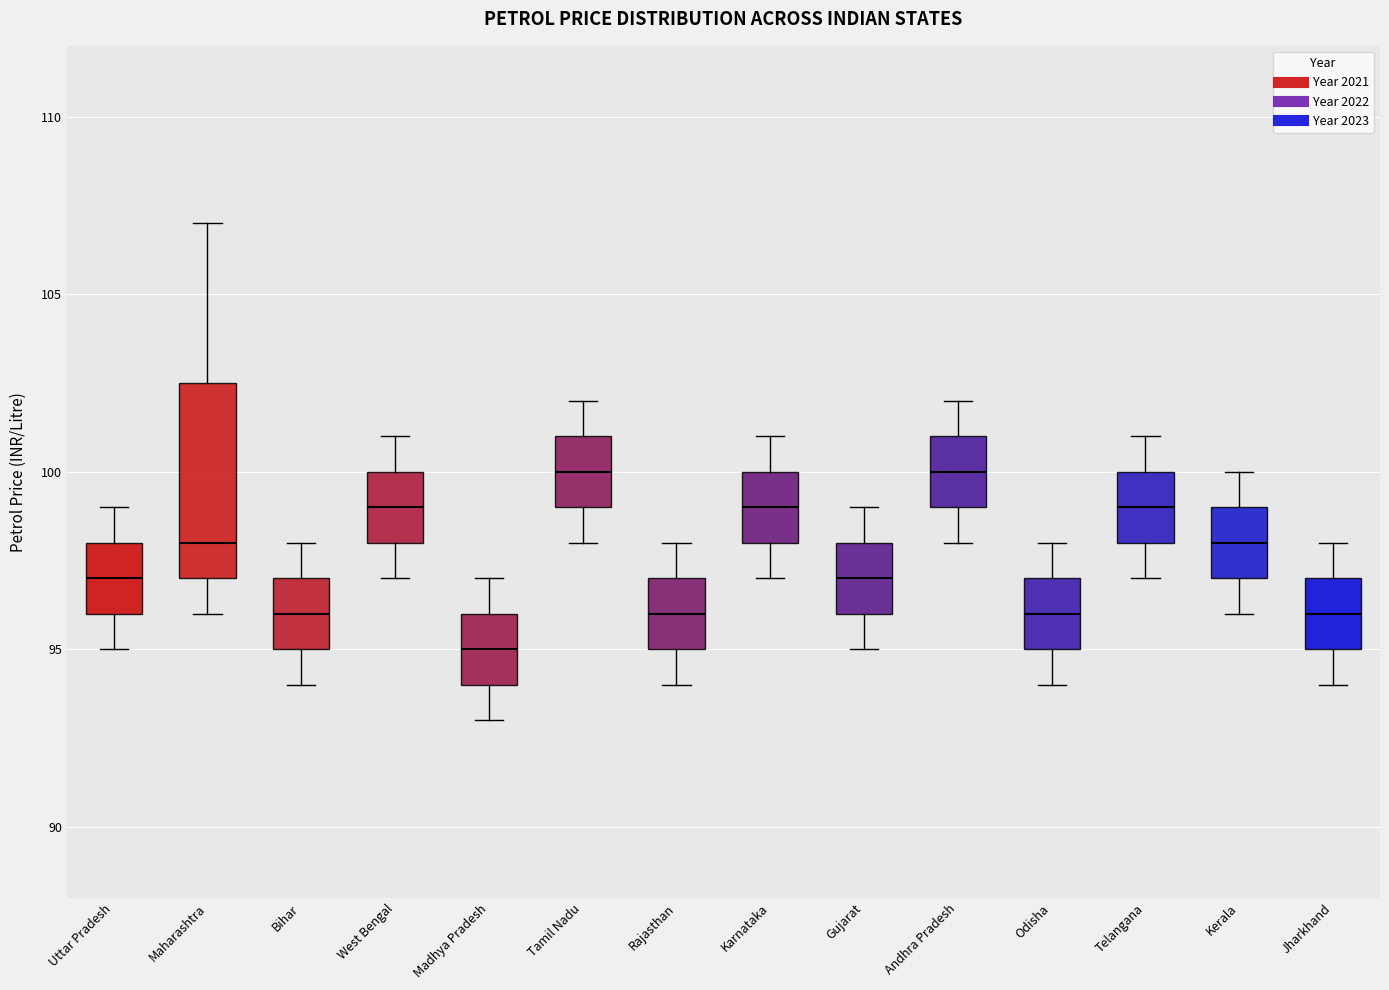

Where does the median line of the box for Odisha sit on the y-axis? The values are not printed on the chart, so give them approximately, as read against the axis.

96.0